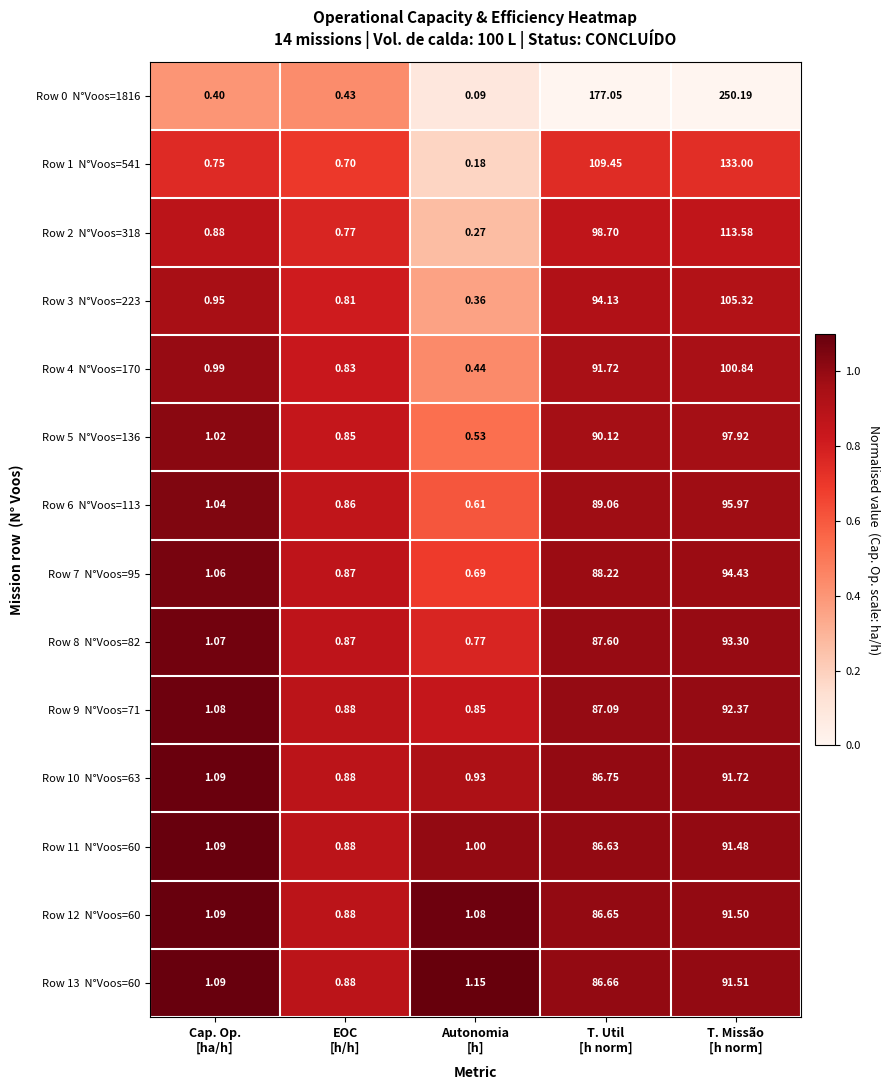

Count the number of categories in the chart.

5